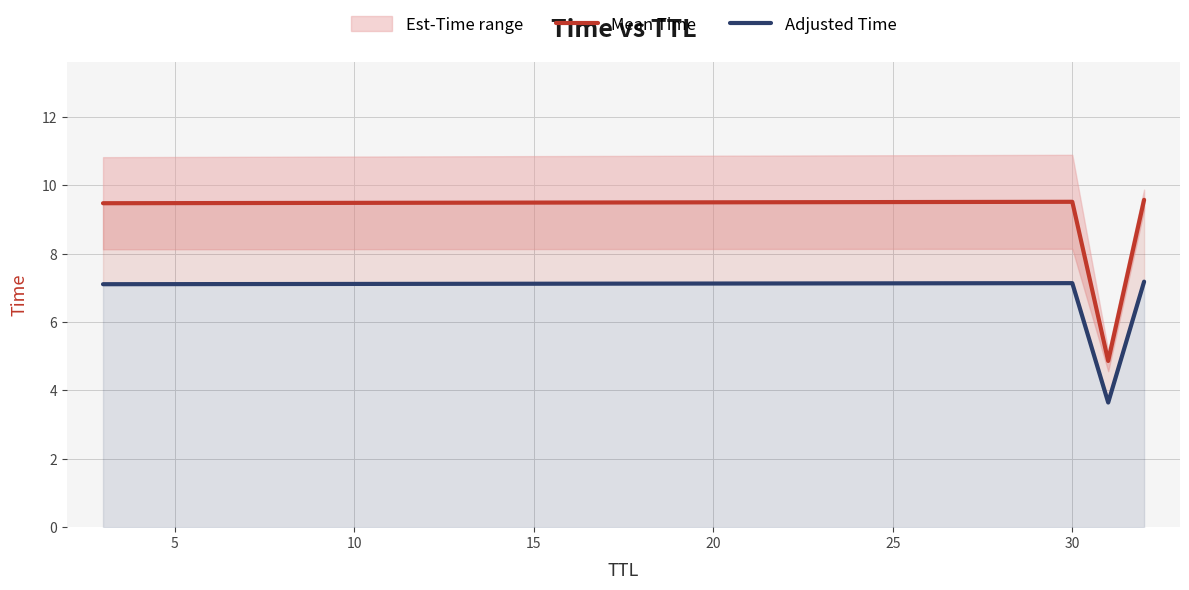

What is the value of the Mean Time point at the 4th from the left?

9.6